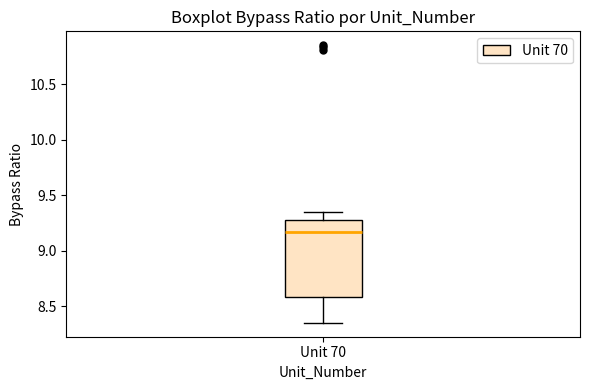

Where is the lower edge of the box for Unit 70 on the y-axis? The values are not printed on the chart, so give them approximately, as read against the axis.

8.60